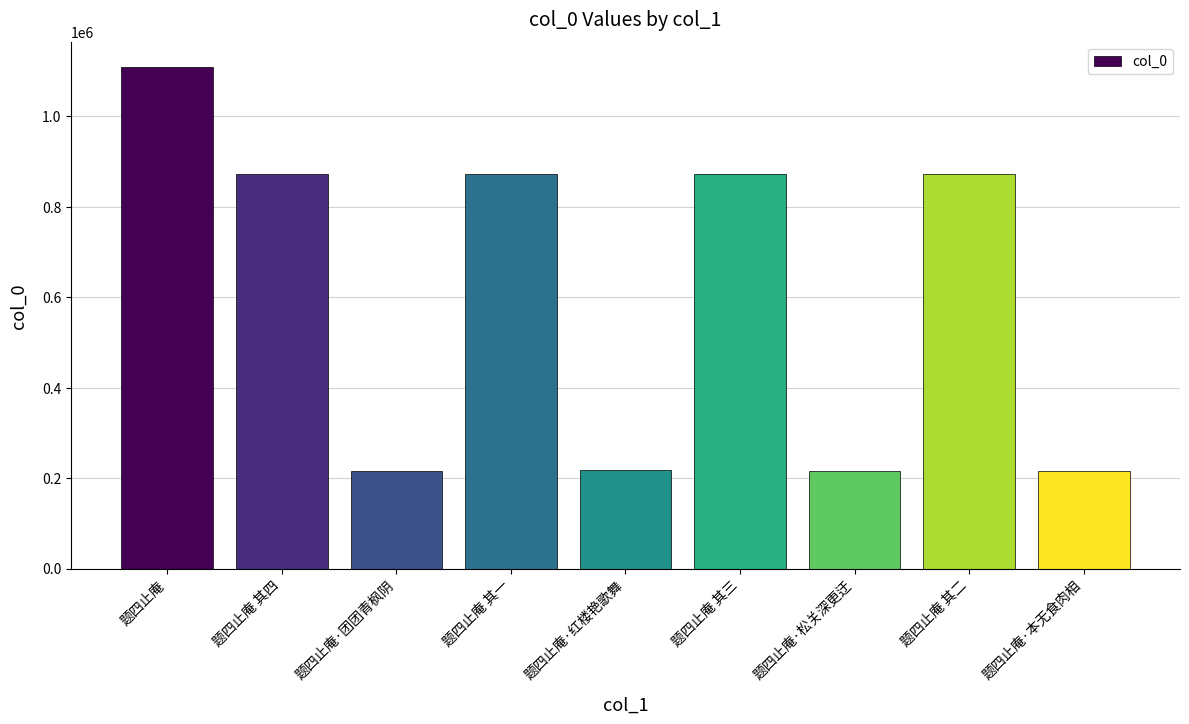

What is the difference between the maximum and minimum values?

890990